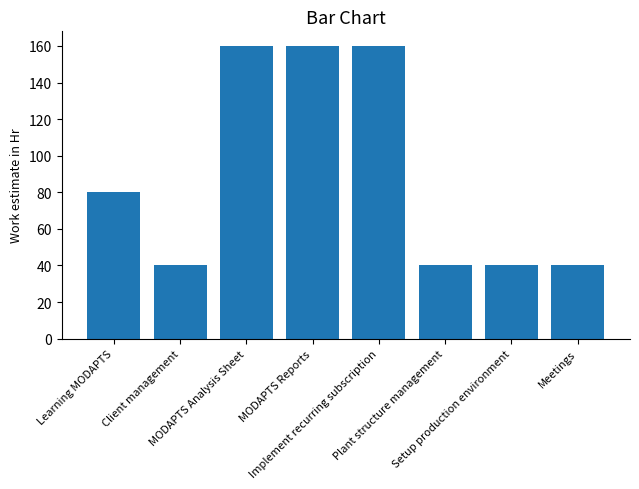

What value does the data have at Meetings?

40